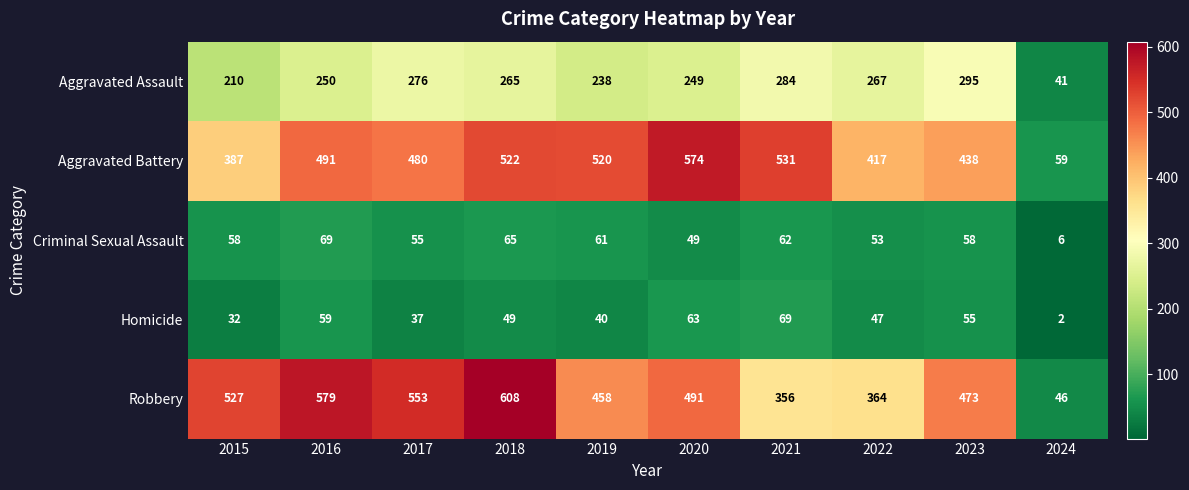

What is the approximate value of Homicide at 2020, to the nearest 10?

60